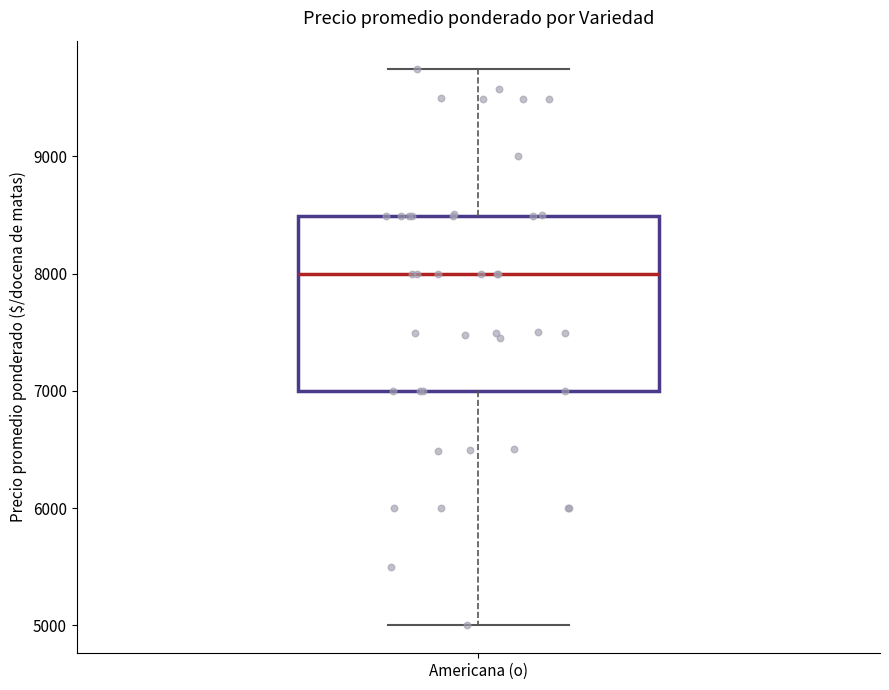

Read this box plot against the y-axis: the position of the median line, the range covered by the box, and the ends of both whiskers. The values are not printed on the chart, so give them approximately, as read against the axis.

median 8000, box 7000 to 8500, whiskers 5000 to 9800